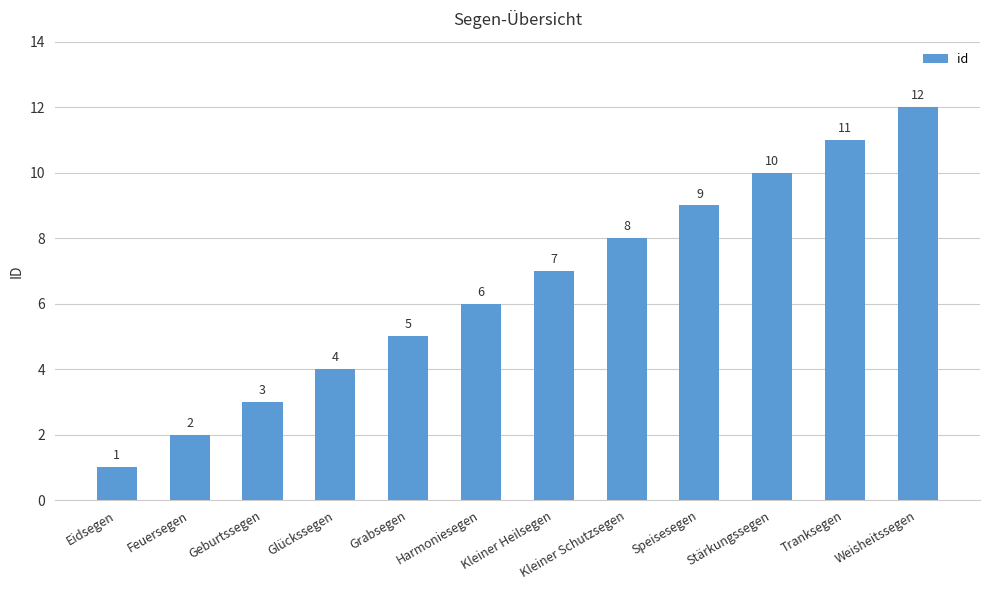

Rank the categories by value from highest to lowest.

Weisheitssegen, Tranksegen, Stärkungssegen, Speisesegen, Kleiner Schutzsegen, Kleiner Heilsegen, Harmoniesegen, Grabsegen, Glückssegen, Geburtssegen, Feuersegen, Eidsegen